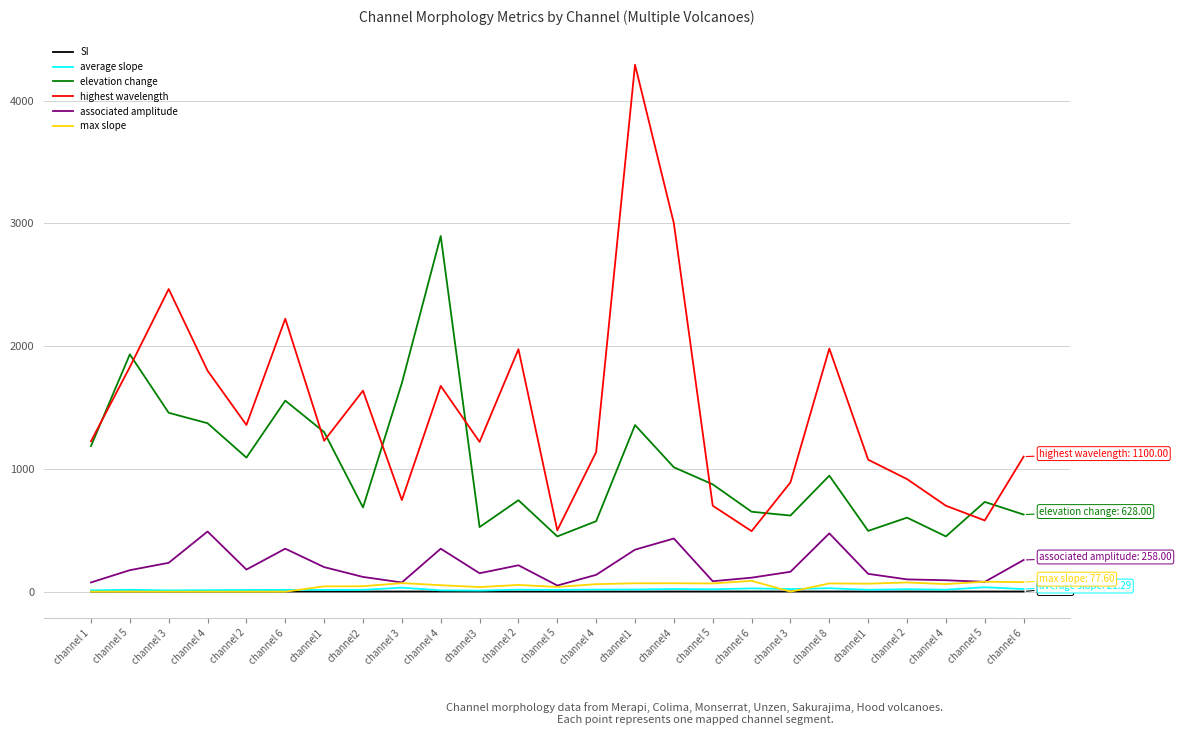

What is the spread (max minus min) of values at channel 2?

1358.0